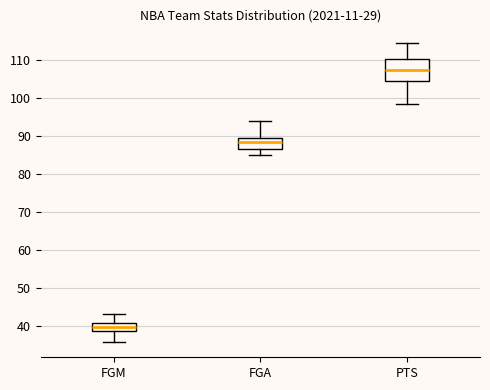

Which box's median line is the lowest?

FGM